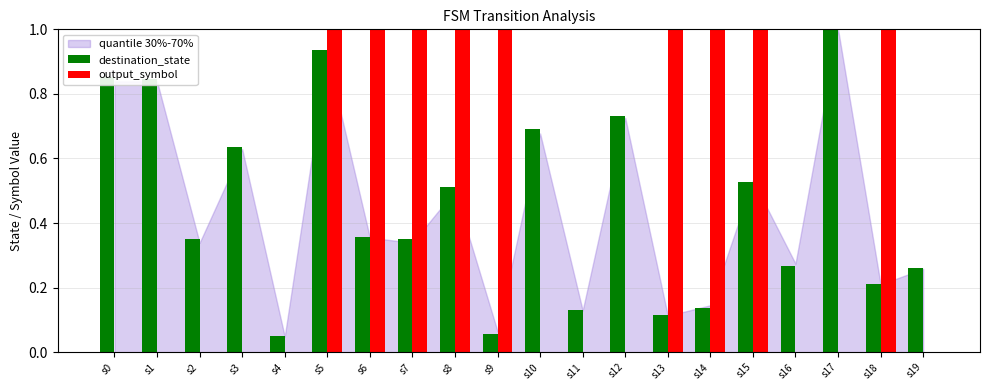

The destination_state series shows 1.0 at s17. True or false?

True